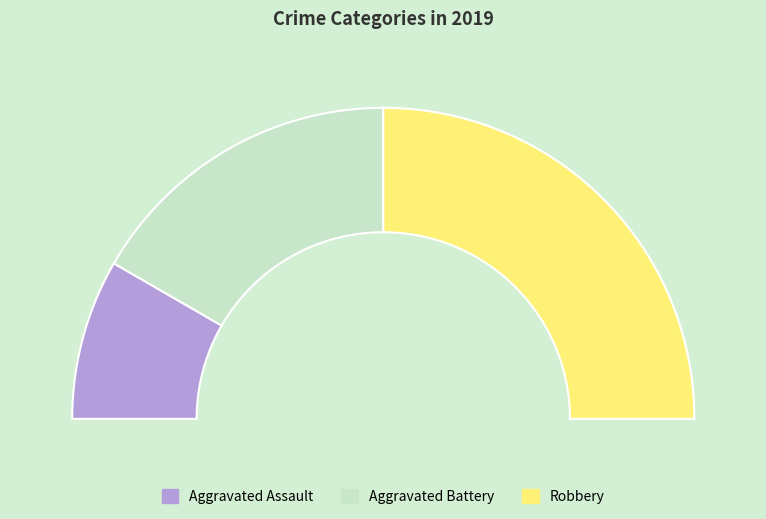

How much of the chart is everything except Robbery?

50.0%